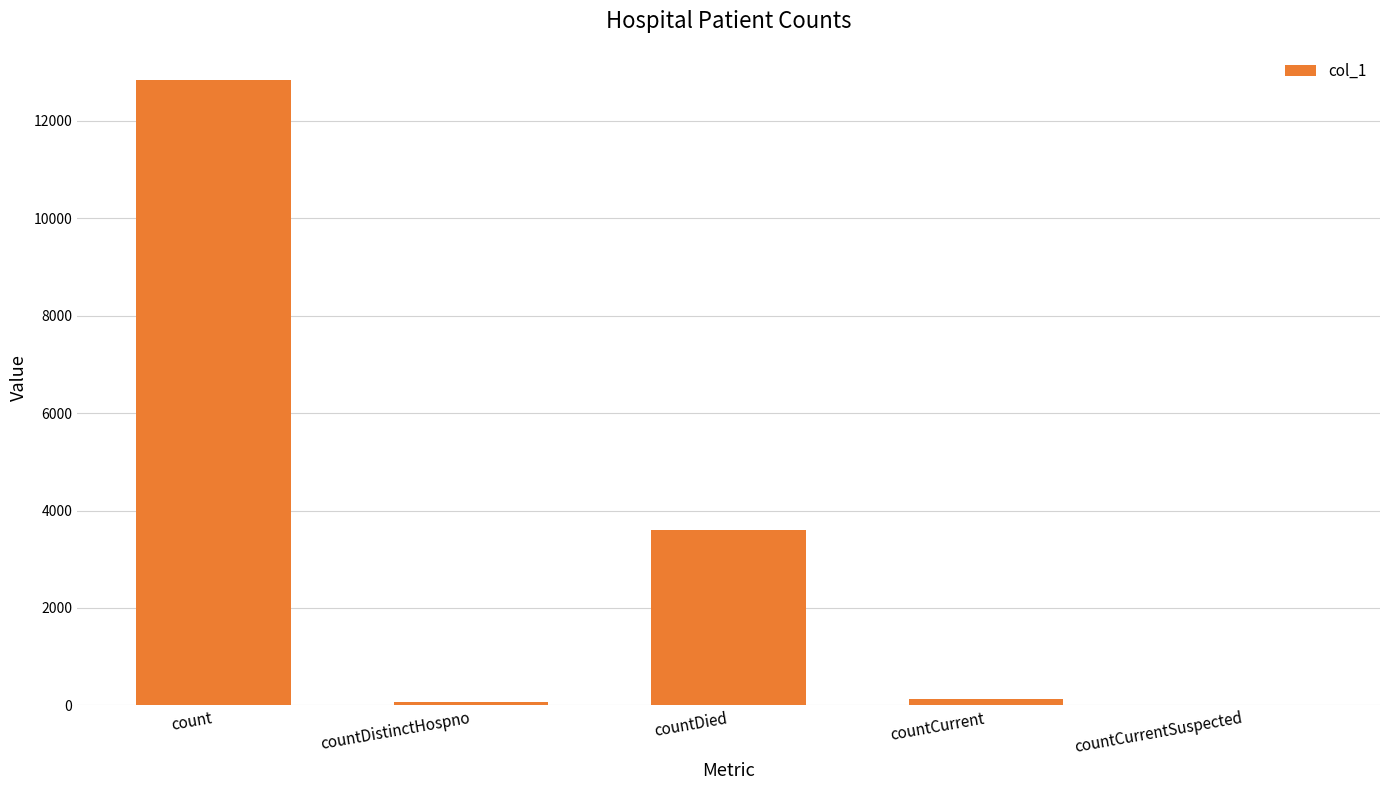

At which label is the value closest to 6420?

countDied